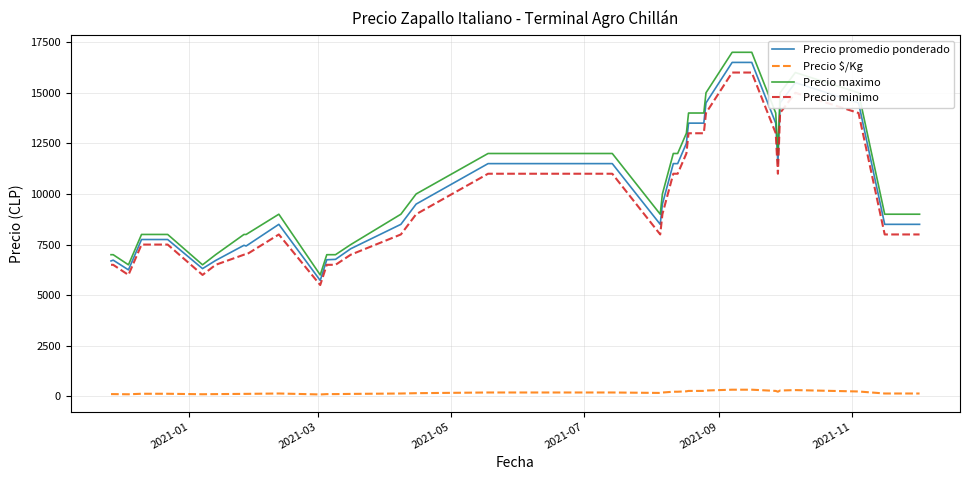

What is the minimum value for Precio maximo?

6000